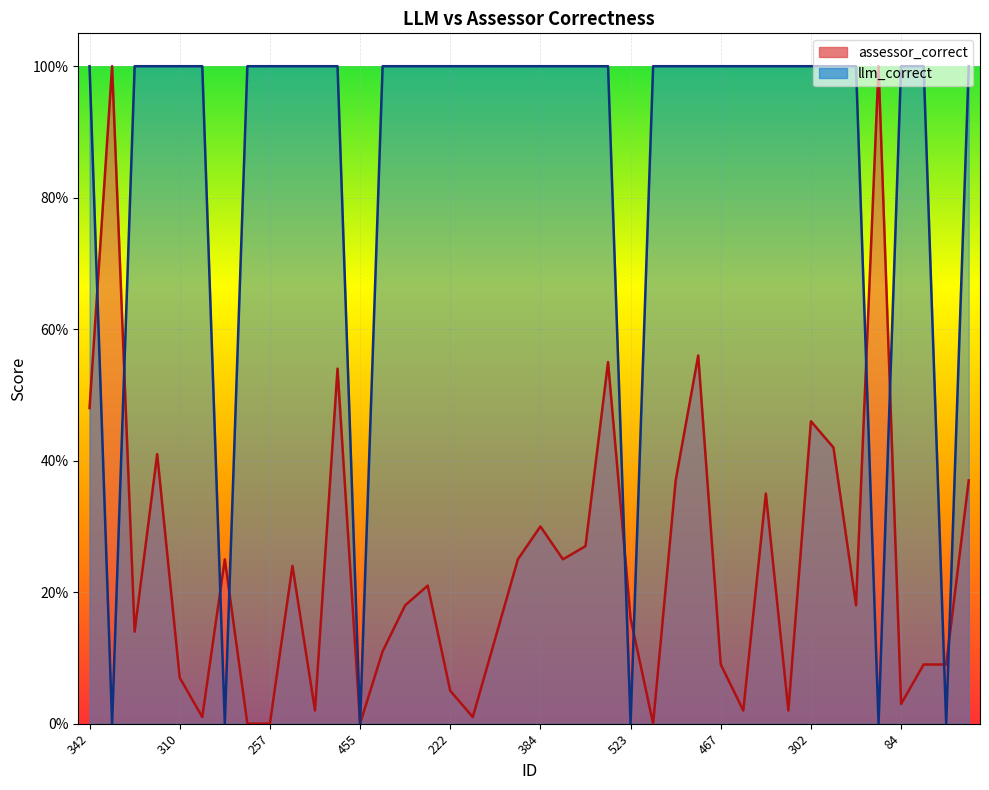

What is the label of the 28th point from the left?

319